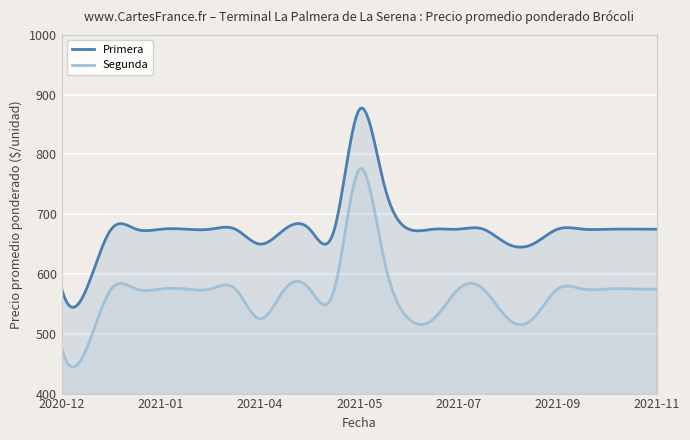

Reading left to right, what are all the values shown in this chart?

Primera: 575	575	675	675	675	675	675	675	650	675	675	675	875	750	675	675	675	675	650	650	675	675	675	675	675
Segunda: 475	475	575	575	575	575	575	575	525	575	575	575	775	625	525	525	575	575	525	525	575	575	575	575	575